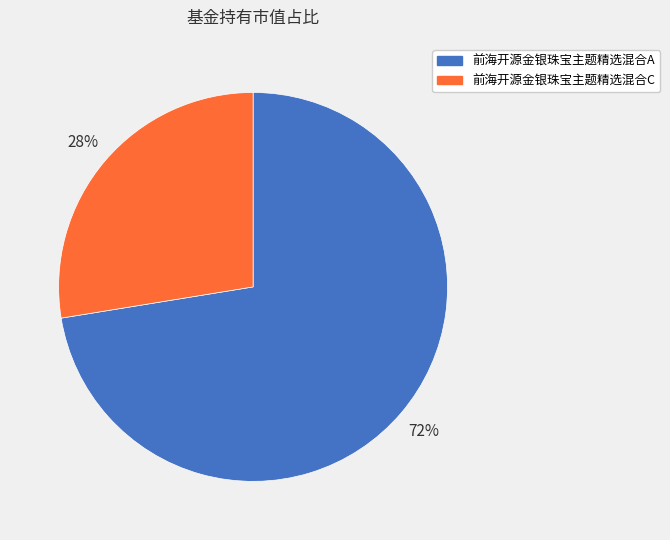

What is the largest slice in the pie chart?

前海开源金银珠宝主题精选混合A